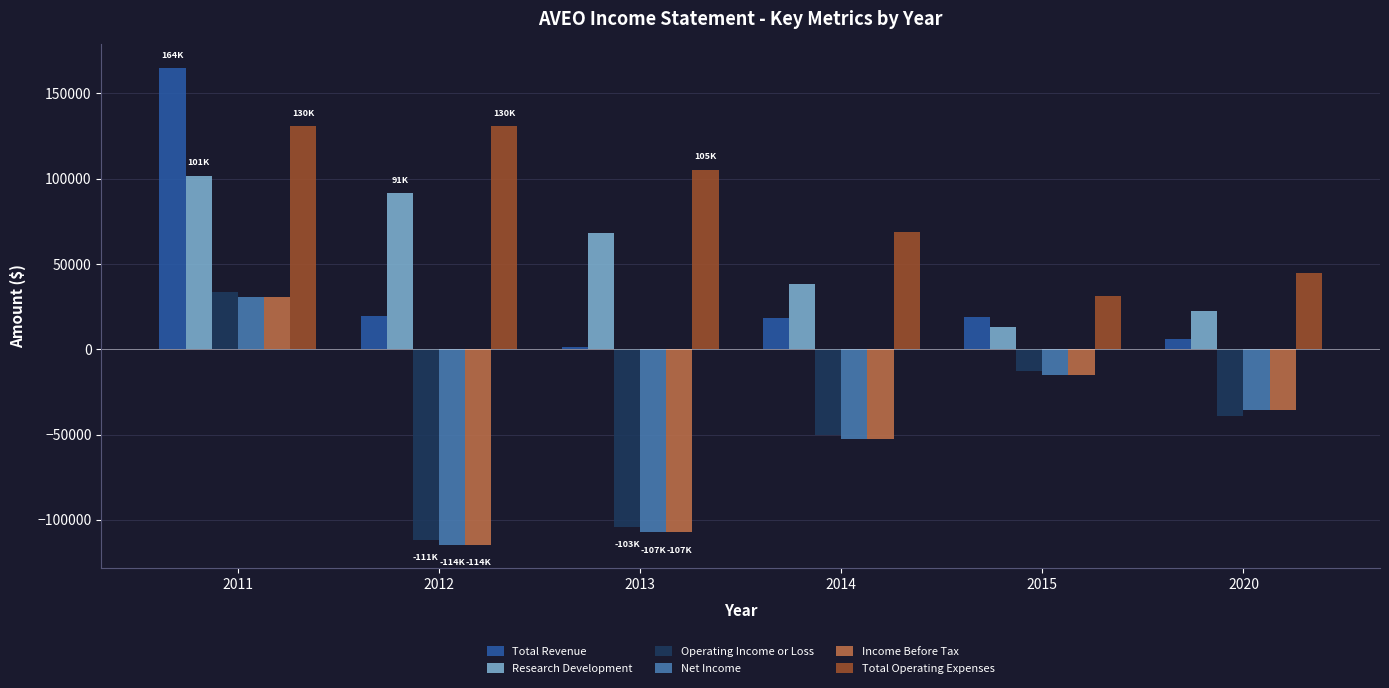

Which series has the largest range (max minus min)?

Total Revenue